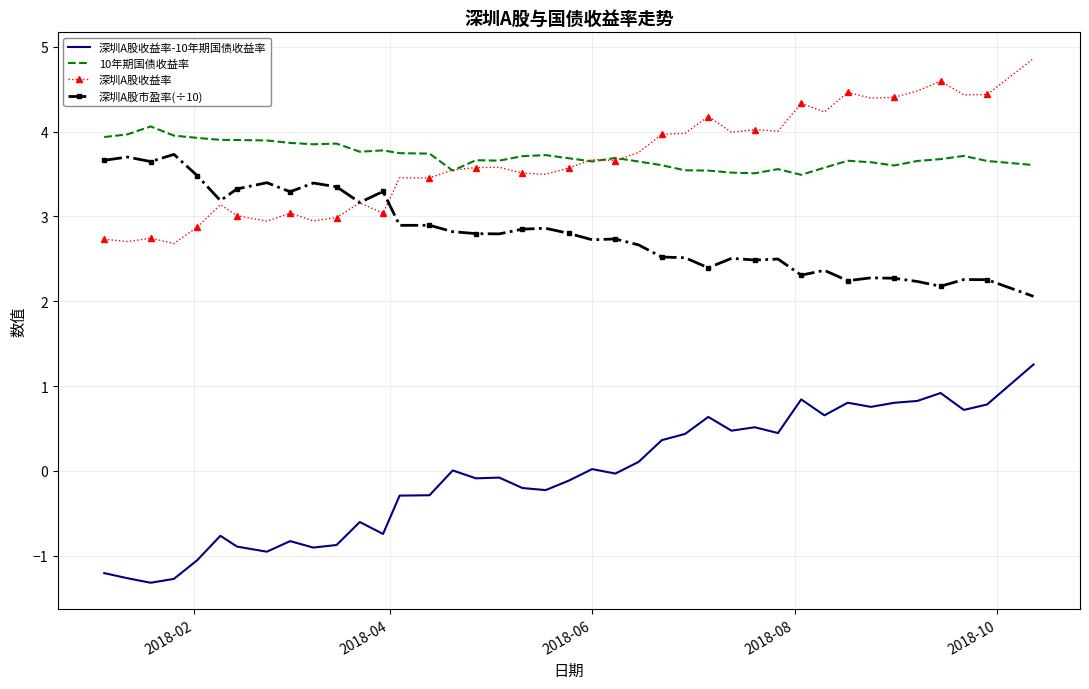

True or false: 10年期国债收益率 and 深圳A股收益率-10年期国债收益率 intersect in this chart.

False